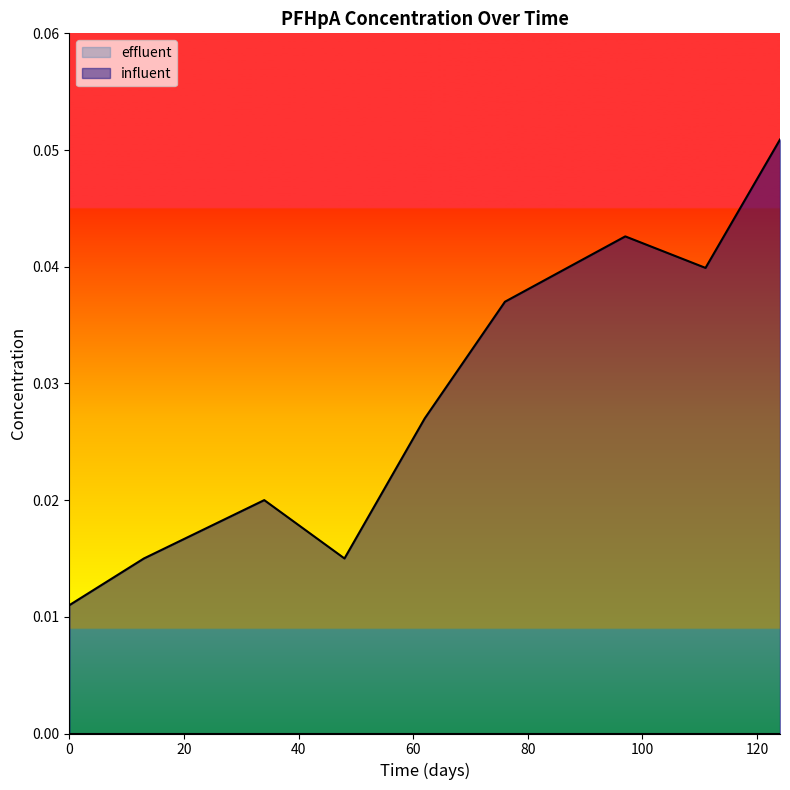

Reading left to right, transcribe all the data shown in this chart.

0.0	0.0	0.0	0.0	0.0	0.0	0.0	0.0	0.1